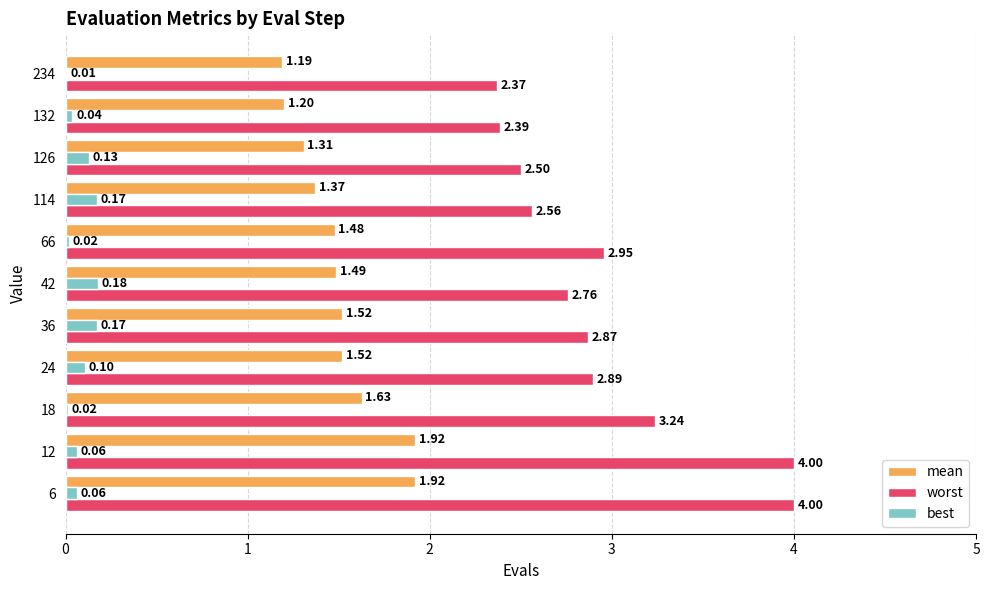

What is the sum of the worst values at 132 and 12?

6.4